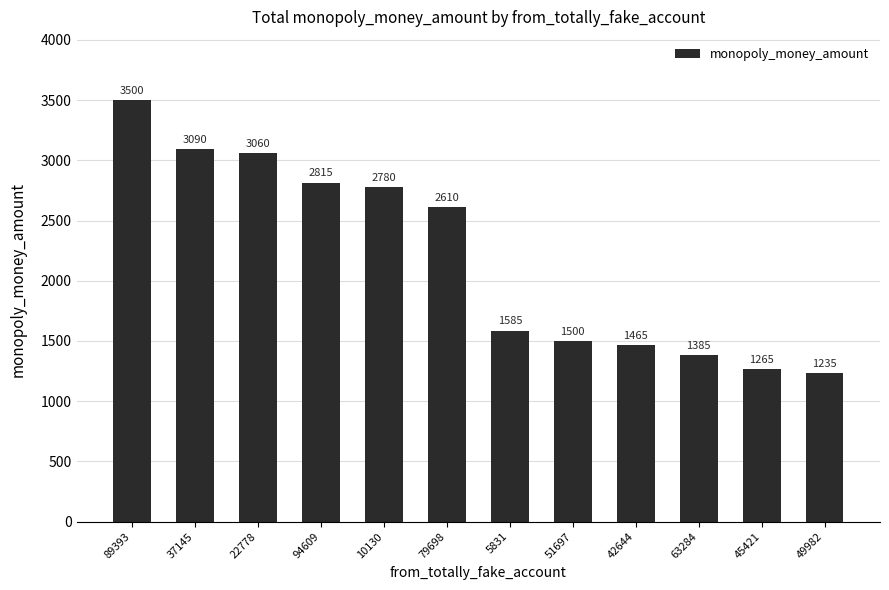

Rank the categories by value from highest to lowest.

89393, 37145, 22778, 94609, 10130, 79698, 5831, 51697, 42644, 63284, 45421, 49982